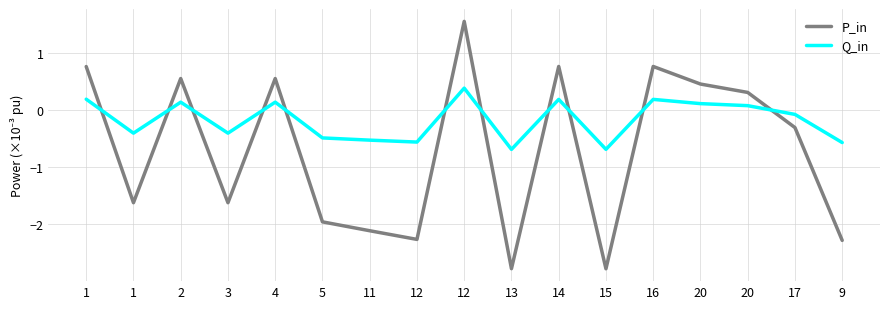

Which series has the widest spread of values?

P_in